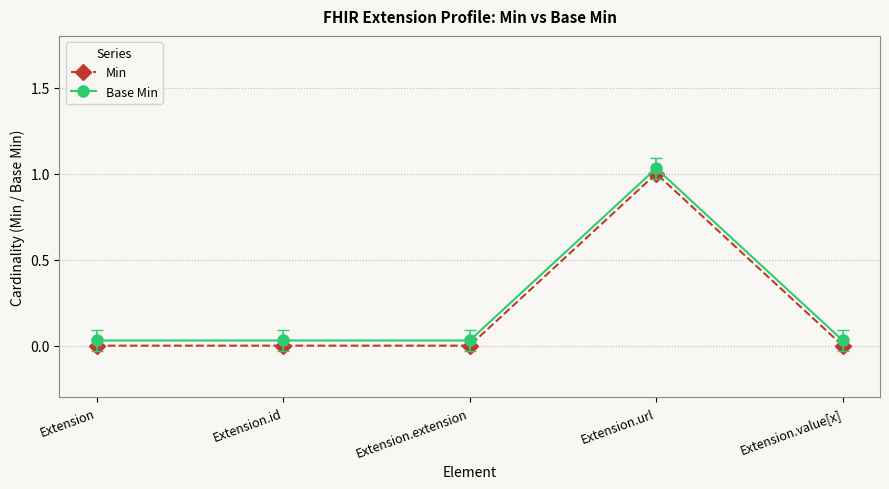

Rank the series at Extension.extension from lowest to highest value.

Min, Base Min